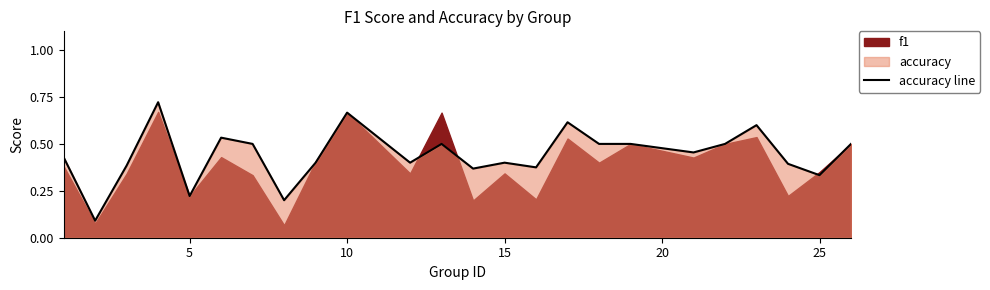

Is it true that accuracy line equals 0.4 at 15?

True